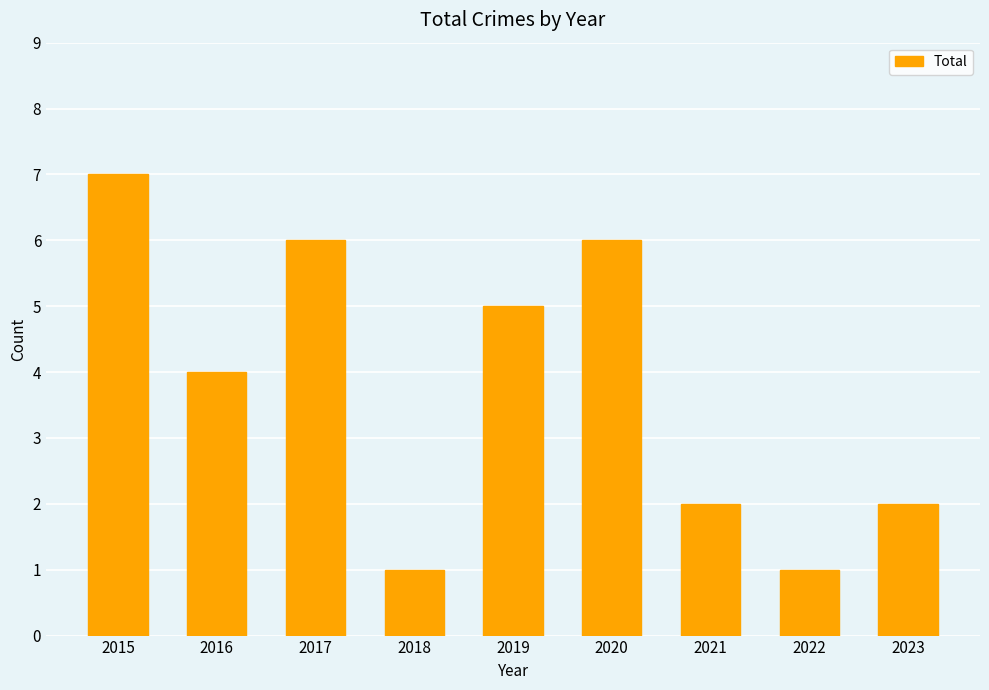

How many values are between 2 and 6?

6